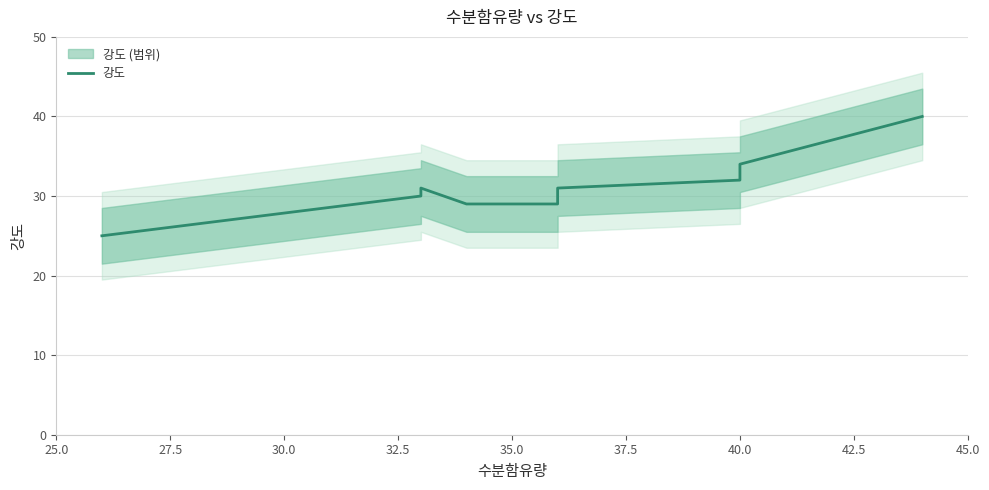

How many data points does each series have?

10